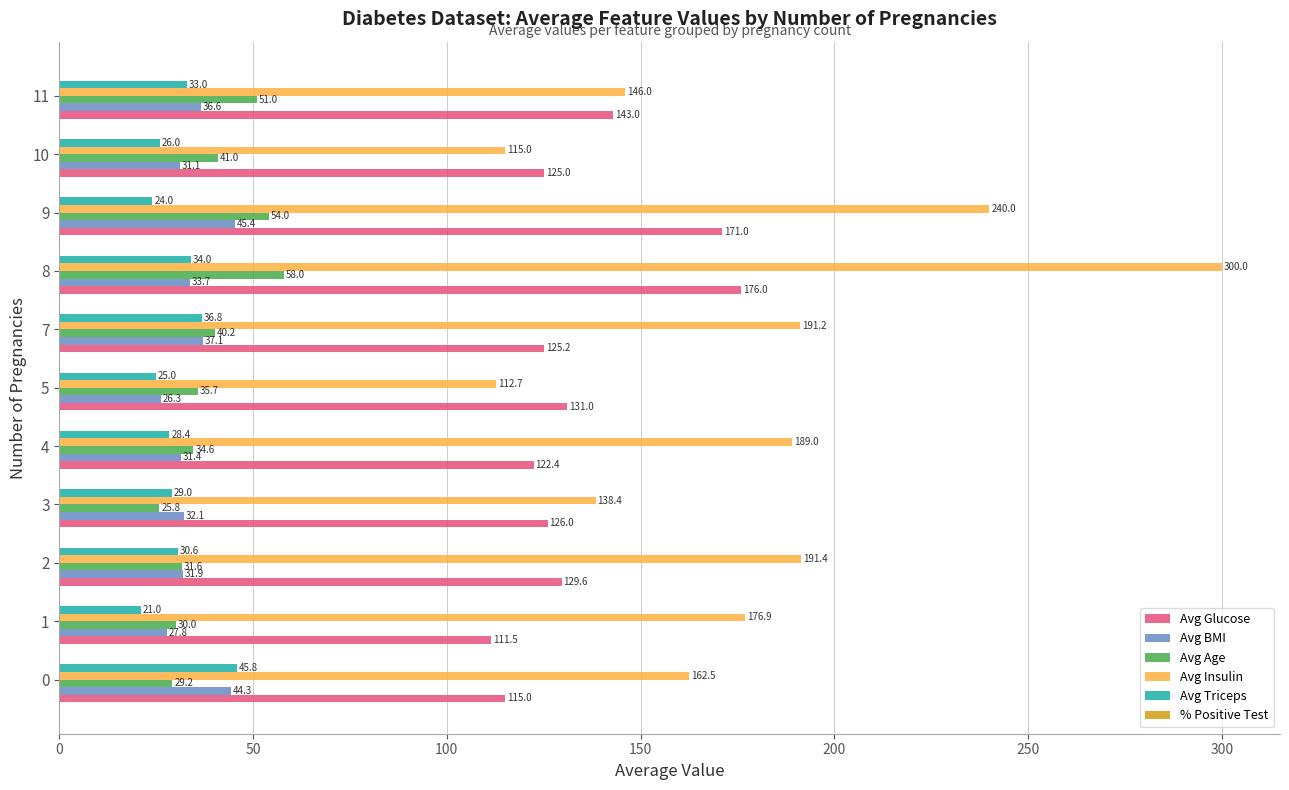

What is the difference between the maximum and second lowest values in the Avg BMI series?

17.6